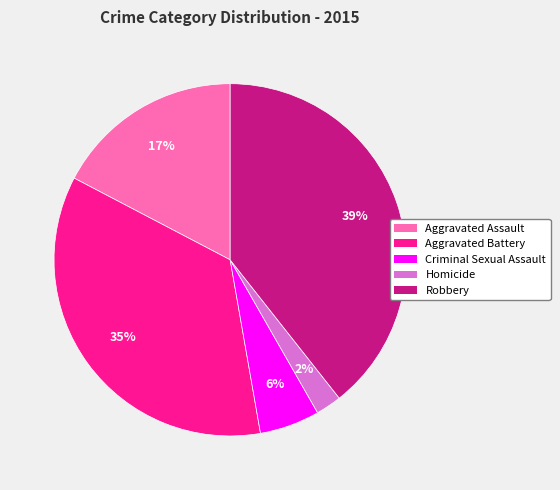

Is it true that Aggravated Assault is 29% of the pie?

False